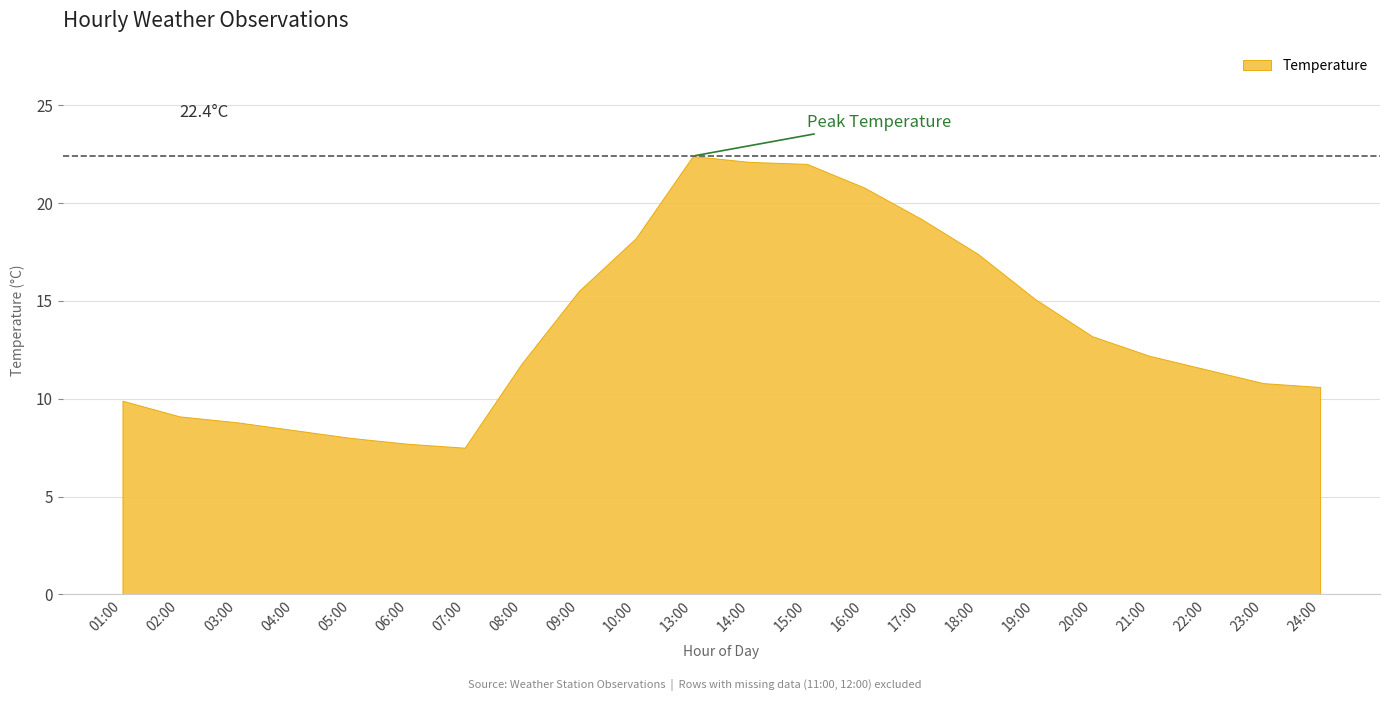

True or false: Temperature has a value of 6.1 at 22:00.

False